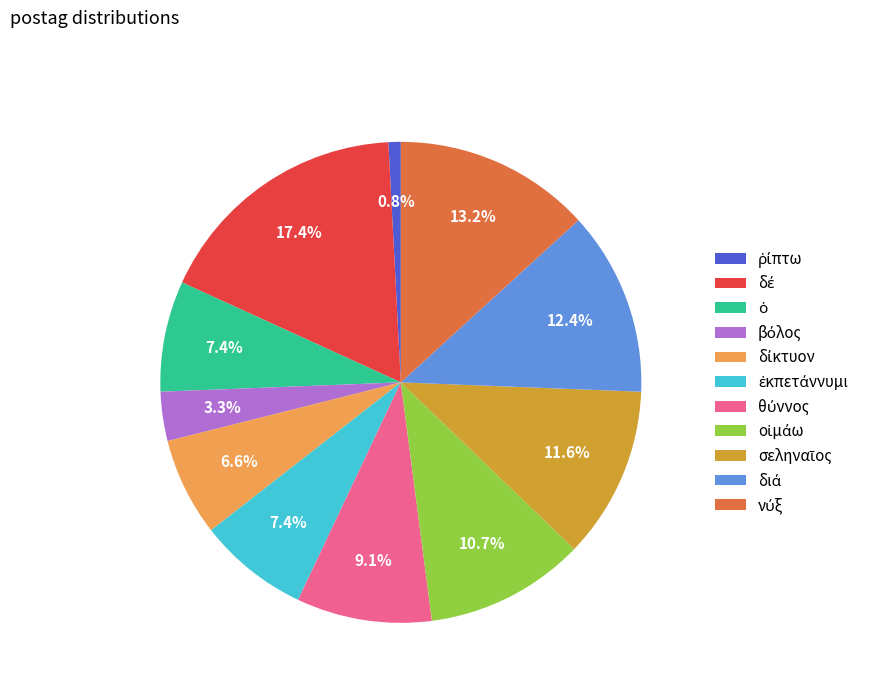

Count the number of slices in the pie.

11